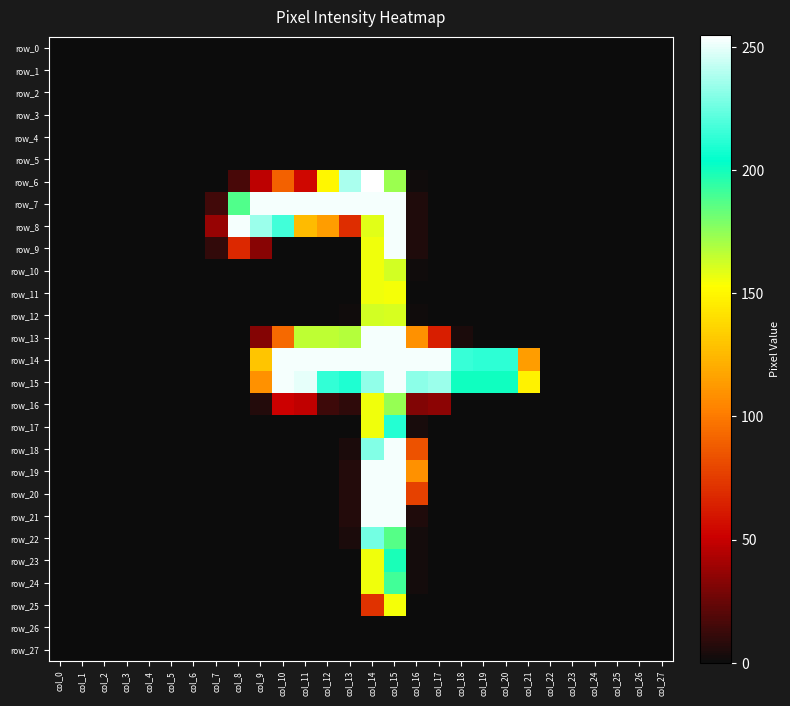

At which category is the sum across all series the highest?

col_15